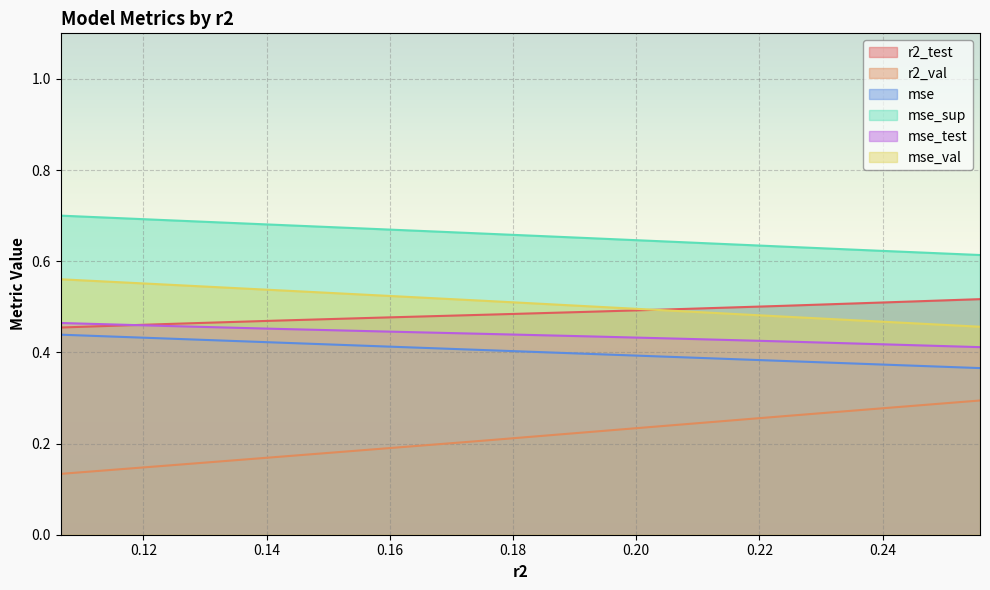

Which series has the largest range (max minus min)?

r2_val